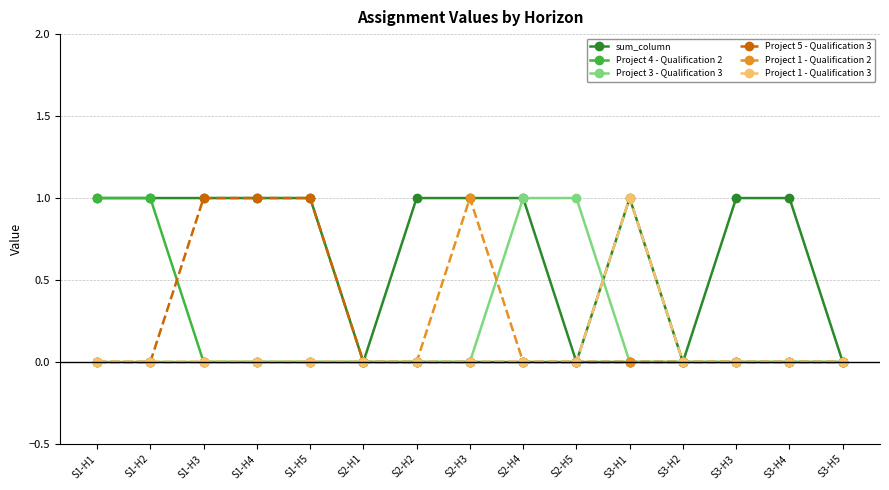

What is the label of the 5th point from the left?

S1-H5